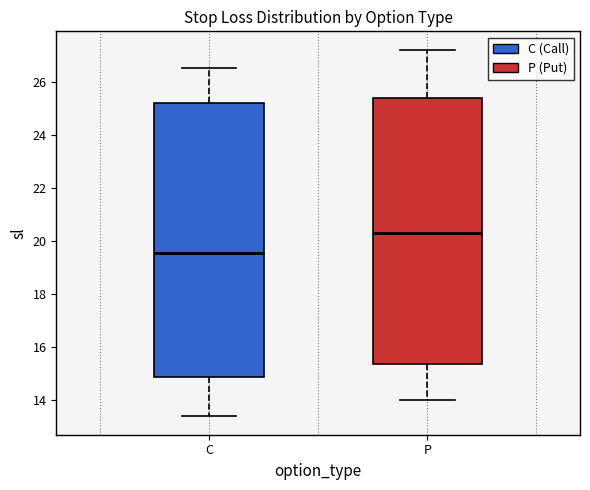

Reading left to right, read every box against the y-axis: the position of its median line, the range the box covers, and the ends of its whiskers. The values are not printed on the chart, so give them approximately, as read against the axis.

C: median 19.6, box 14.8 to 25.2, whiskers 13.4 to 26.6
P: median 20.4, box 15.4 to 25.4, whiskers 14.0 to 27.2